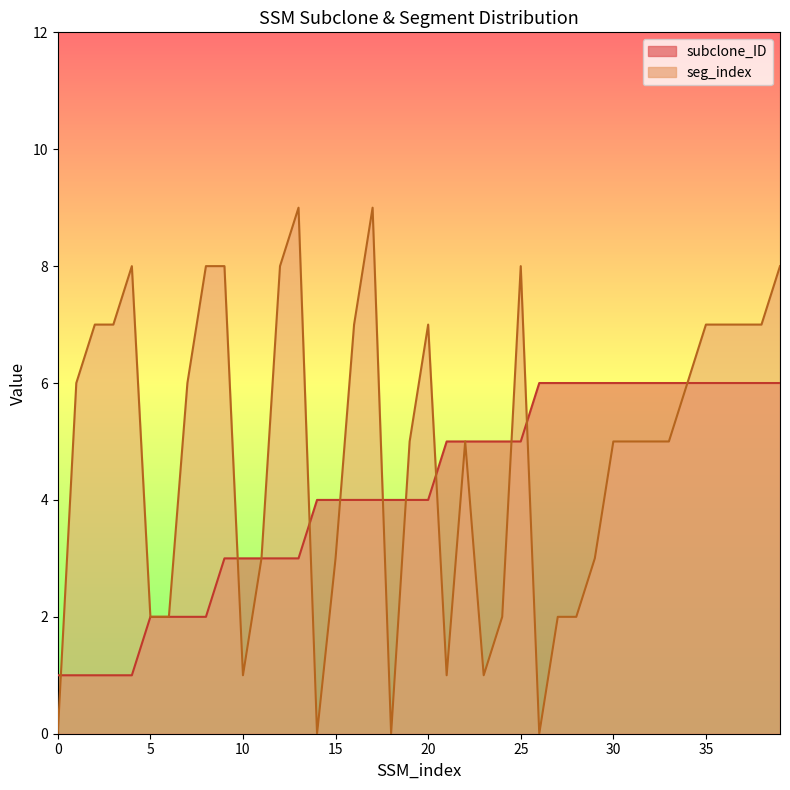

Between which two adjacent categories do seg_index and subclone_ID first intersect?

0 and 1